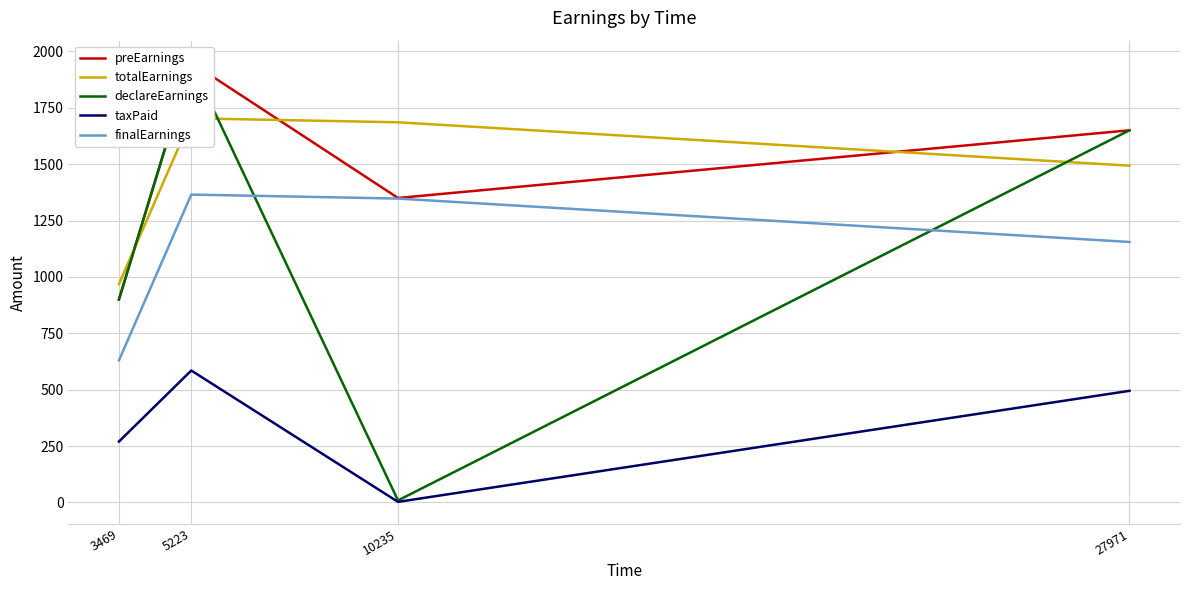

How many data points does each series have?

4